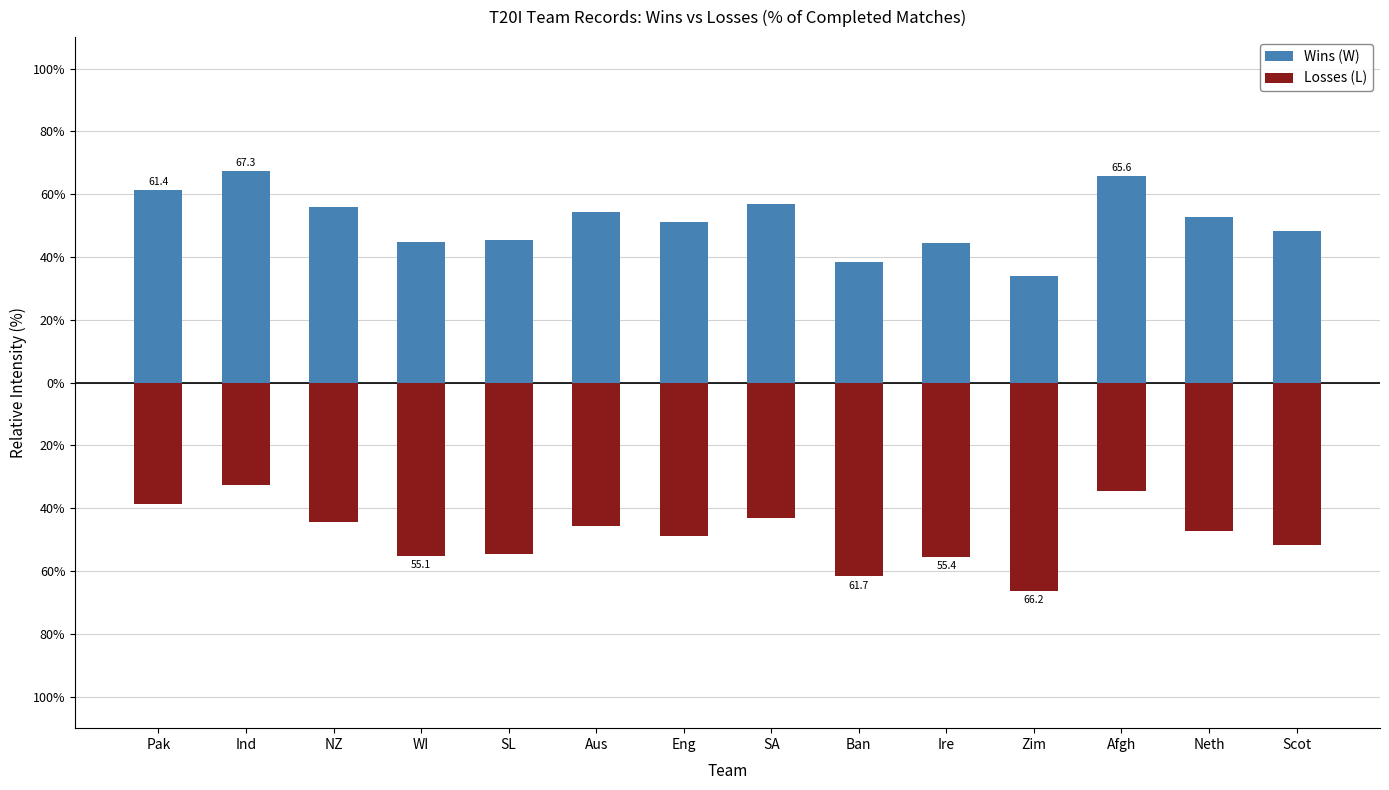

Reading left to right, list all the values displayed in this chart.

Wins (W): Pak=61.4	Ind=67.3	NZ=55.8	WI=44.9	SL=45.5	Aus=54.3	Eng=51.2	SA=56.8	Ban=38.3	Ire=44.6	Zim=33.8	Afgh=65.6	Neth=52.7	Scot=48.2
Losses (L): Pak=-38.6	Ind=-32.7	NZ=-44.2	WI=-55.1	SL=-54.5	Aus=-45.7	Eng=-48.8	SA=-43.2	Ban=-61.7	Ire=-55.4	Zim=-66.2	Afgh=-34.4	Neth=-47.3	Scot=-51.8